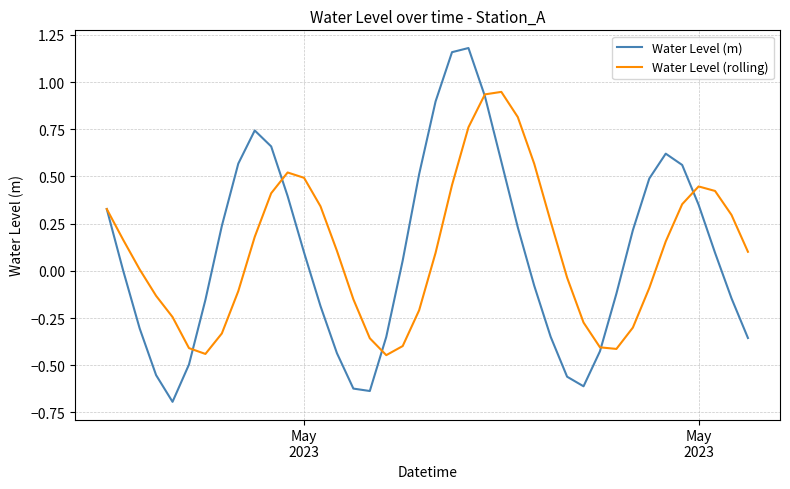

Which series has the widest spread of values?

Water Level (m)